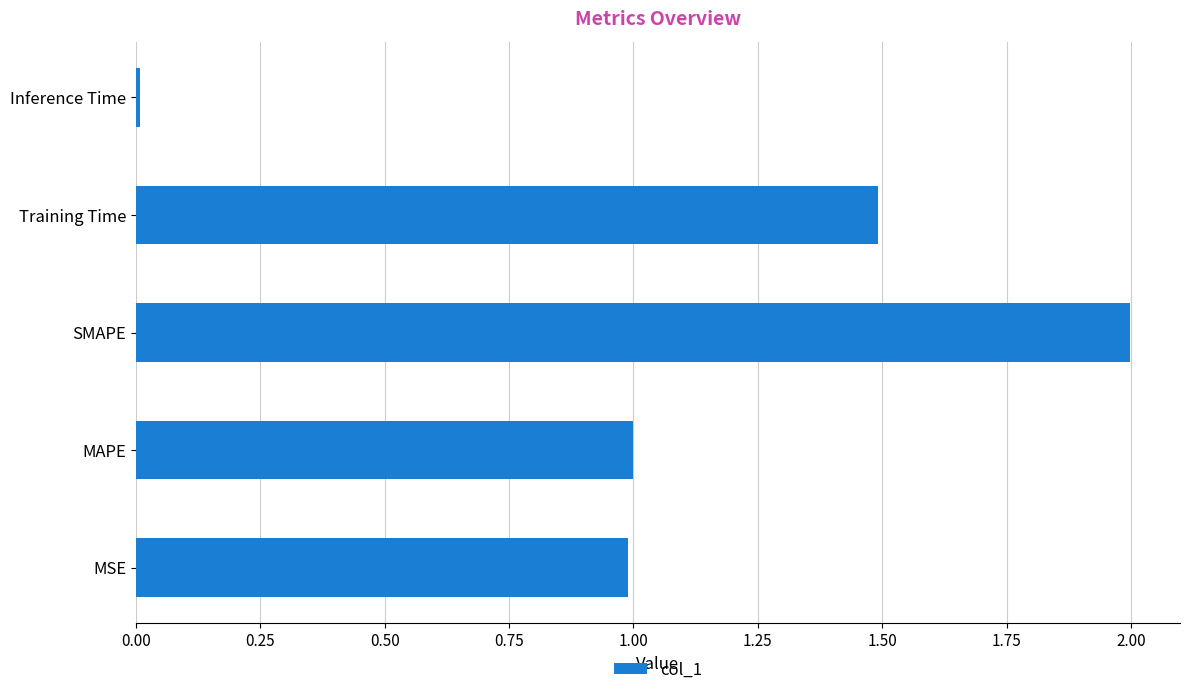

Which category has the highest value across all series?

SMAPE